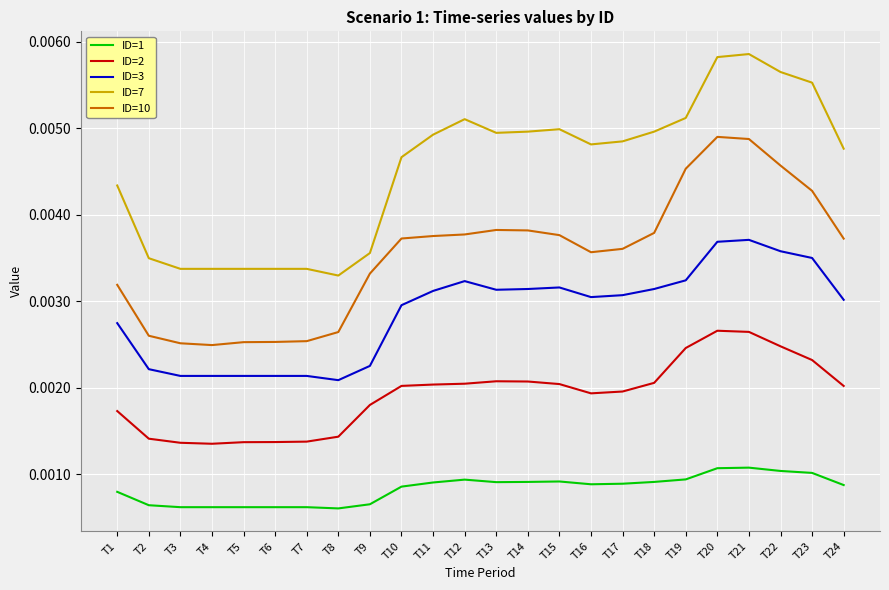

True or false: ID=7 has more than 1 interior local peaks.

True